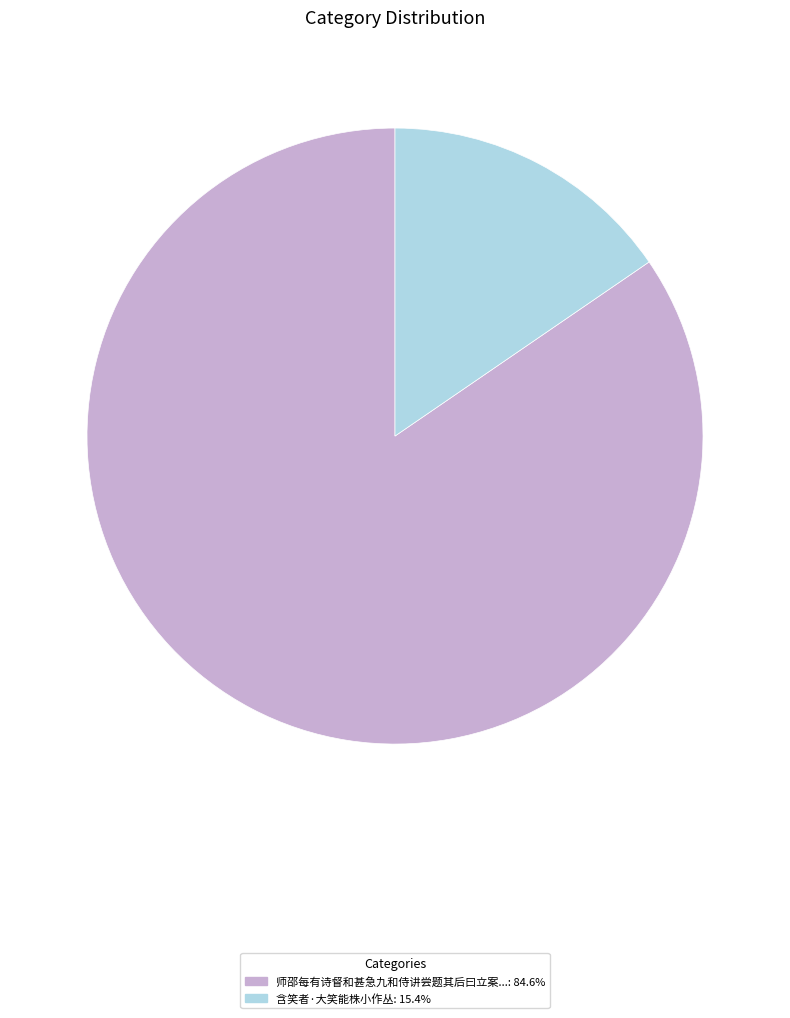

Count the number of slices in the pie.

2